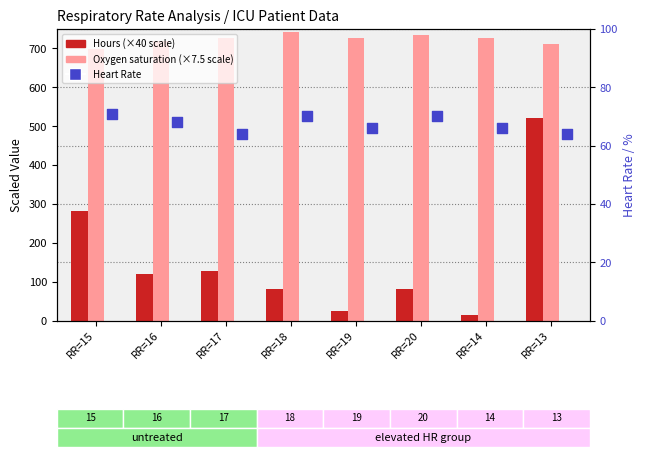

Which series has the widest spread of Y values?

Hours